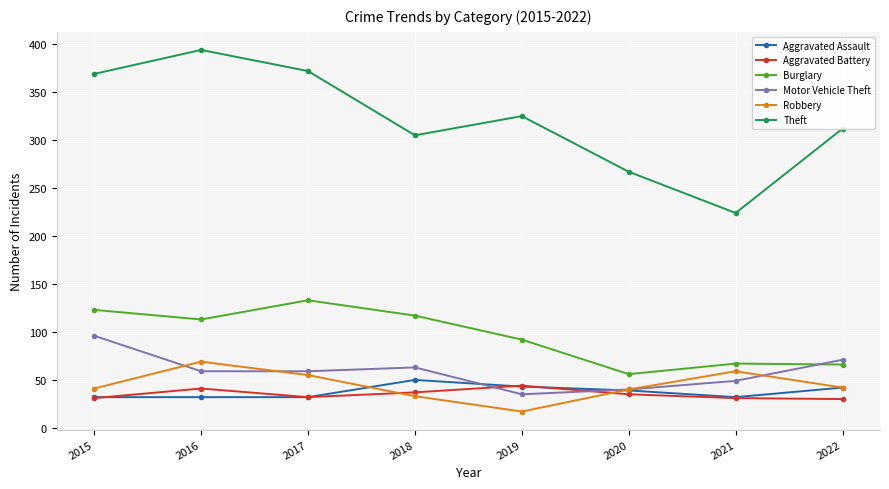

Between 2017 and 2021, which series saw the biggest shift?

Theft